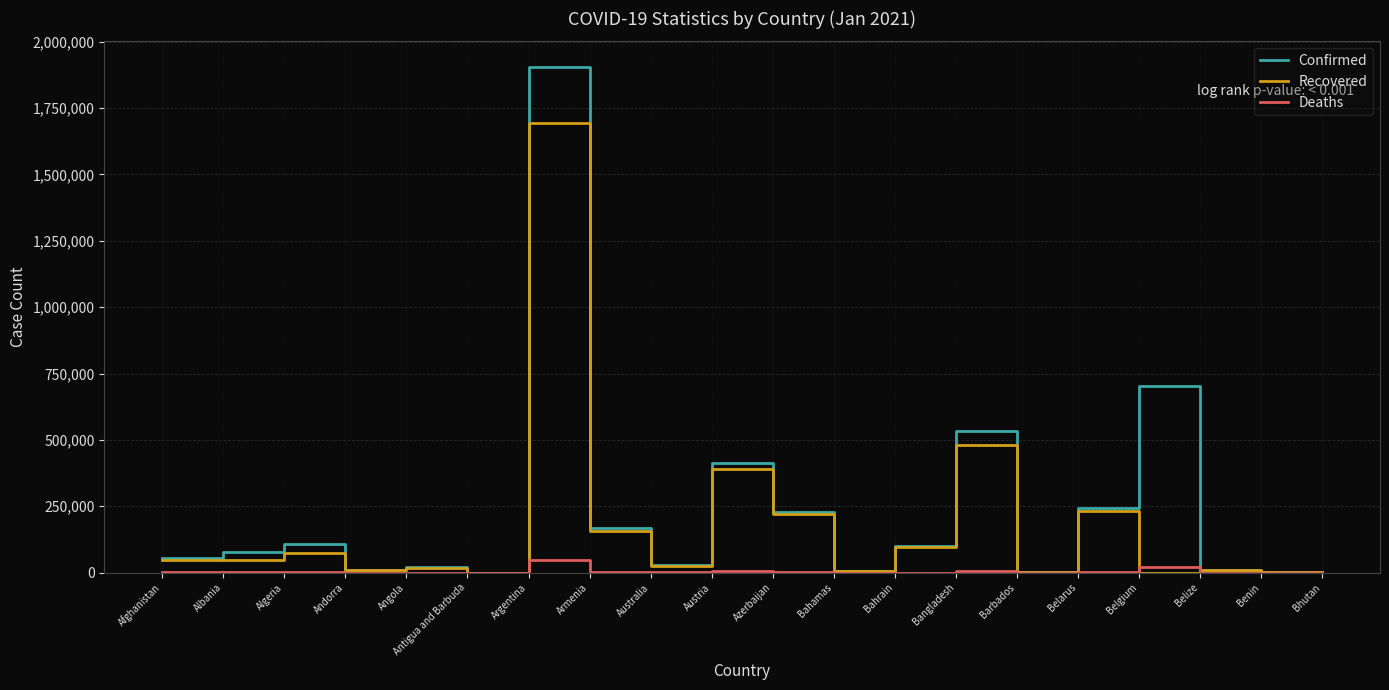

Which series has the widest spread of values?

Confirmed